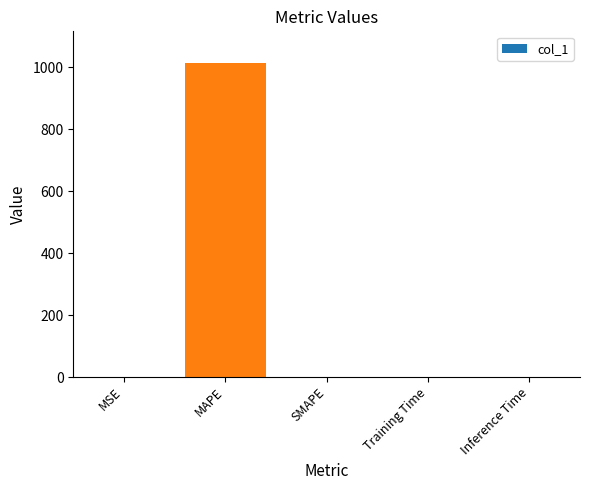

The chart shows a value of 0.0 at SMAPE. True or false?

True